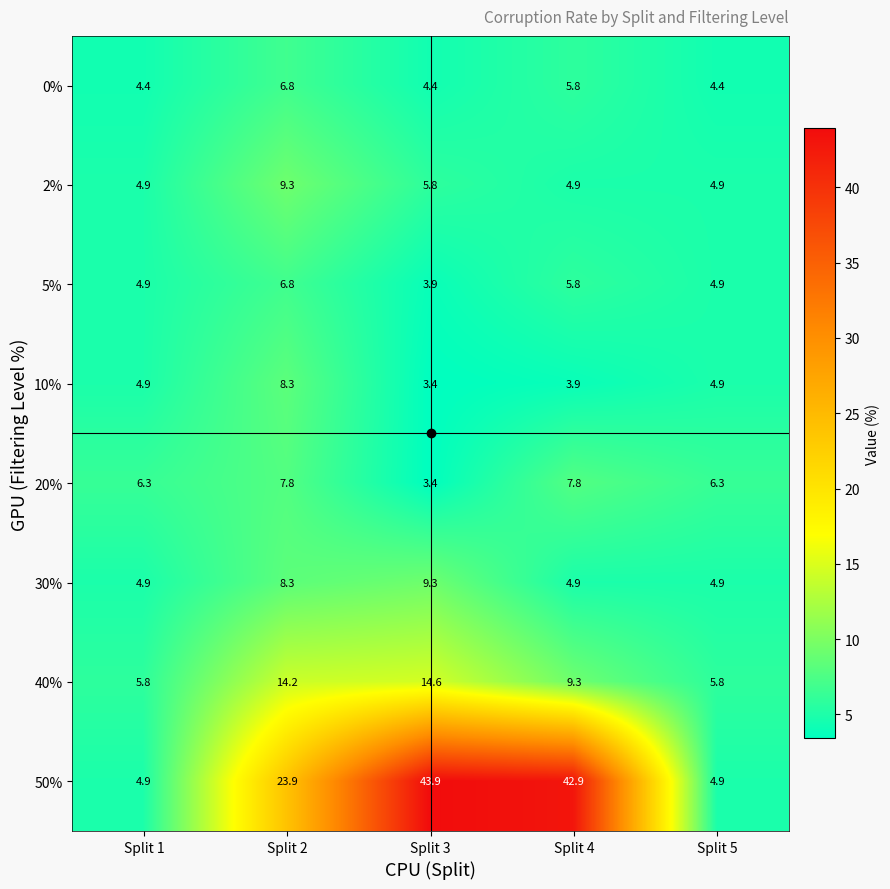

True or false: 30% has a value of 13.5 at Split 2.

False